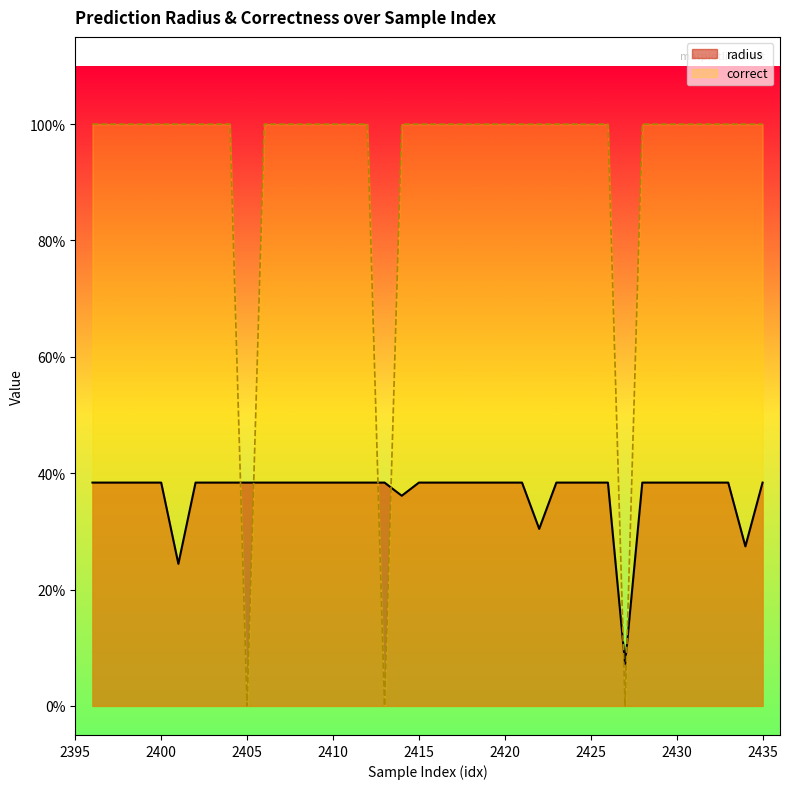

True or false: radius has a value of 0.7 at 2435.

False